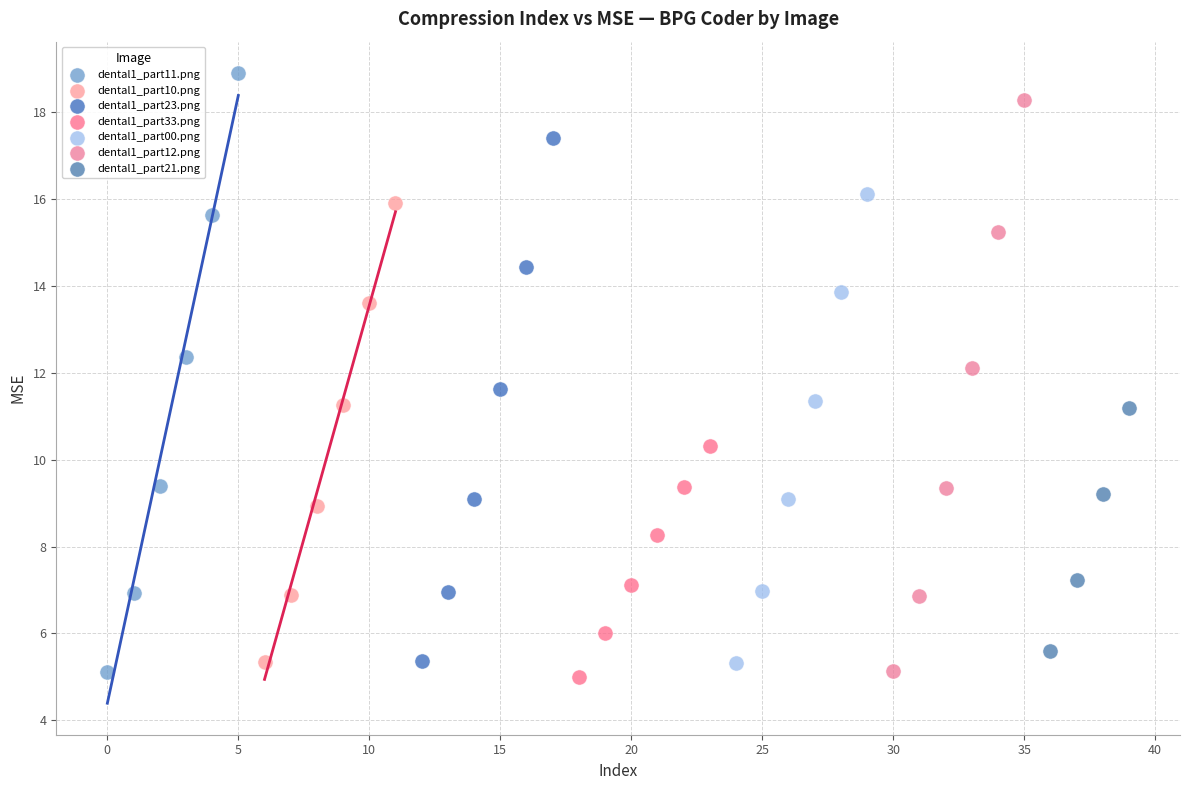

Which series has the largest Y range (max minus min)?

dental1_part11.png